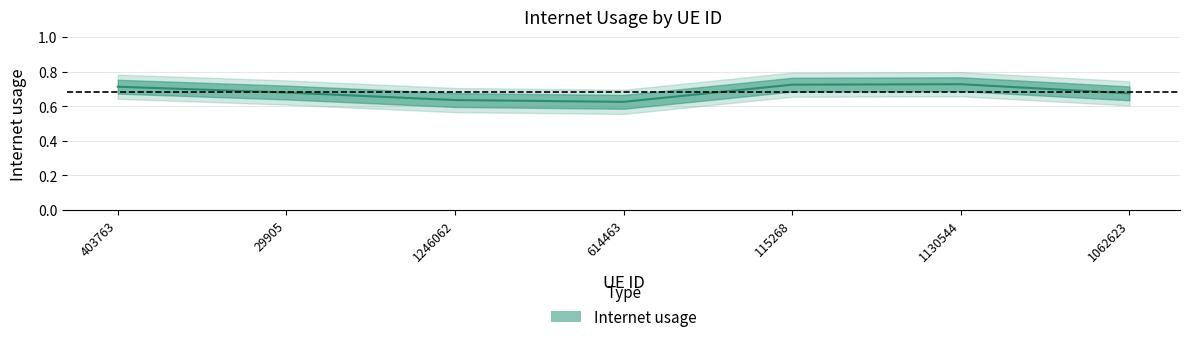

Which label corresponds to the largest value in the chart?

1130544